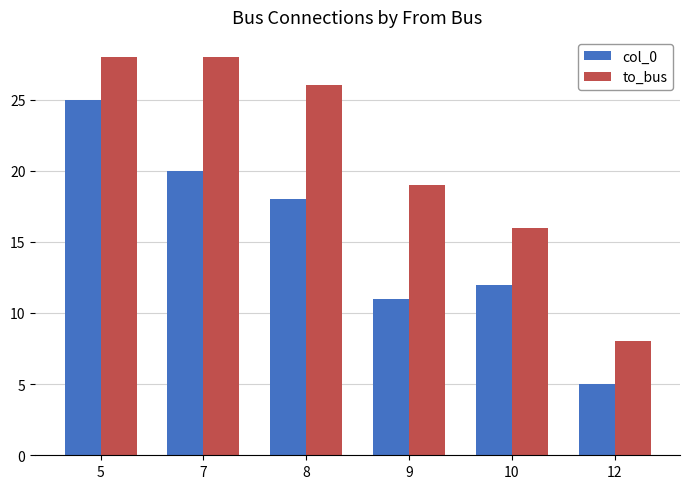

Rank the series by their maximum value, from lowest to highest.

col_0, to_bus